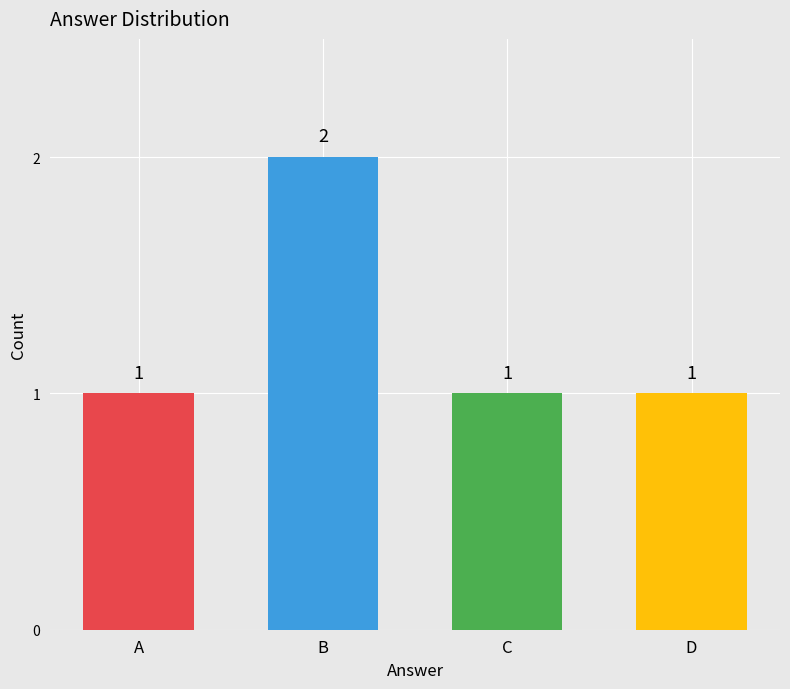

True or false: the data shows 1 at A.

True